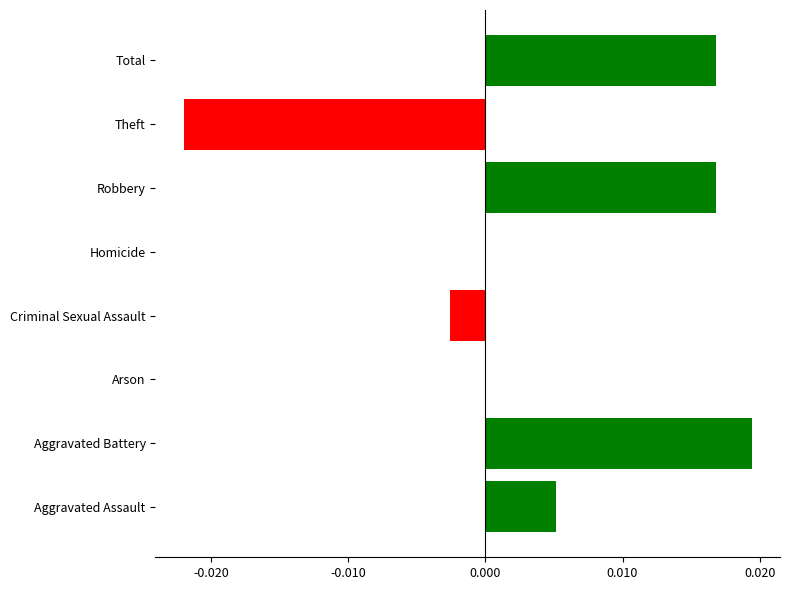

The value at Aggravated Assault is 0.0. True or false?

True